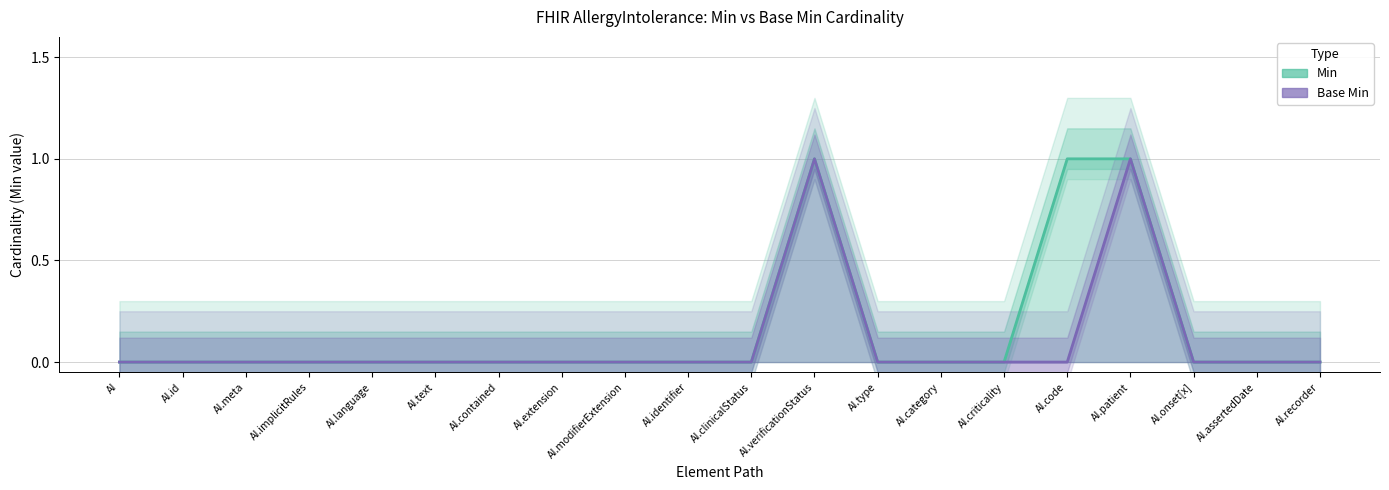

True or false: Min and Base Min cross at least once.

False